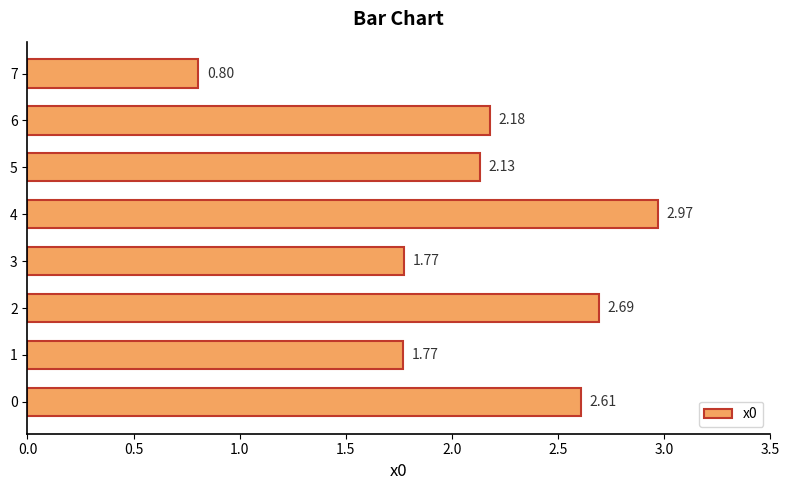

What is the sum of all values?

16.9